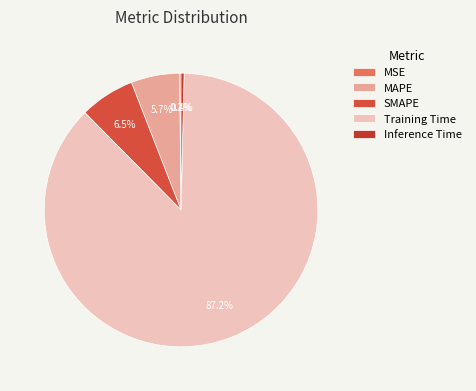

To the nearest percent, what is the combined percentage of Inference Time and Training Time?

88%